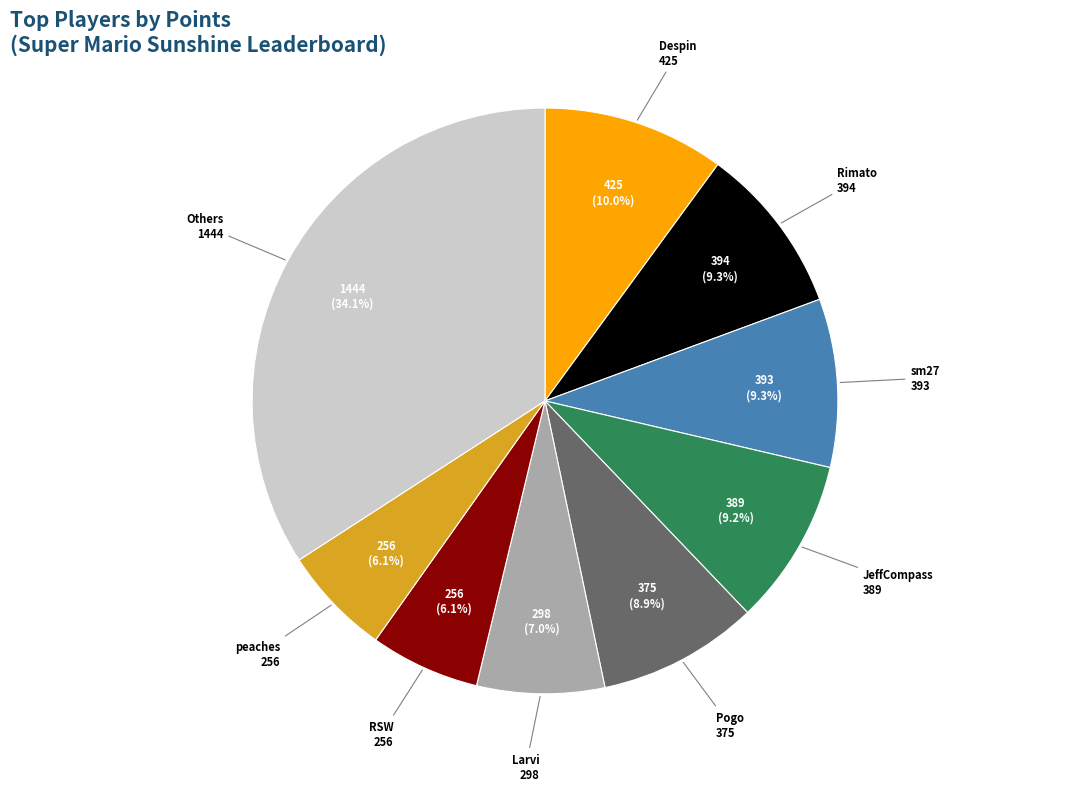

What is the largest slice in the pie chart?

Others